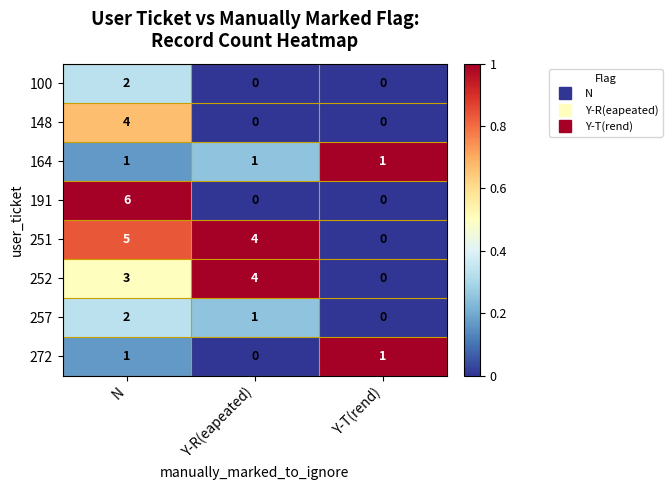

Is it true that 272 equals 1 at N?

True